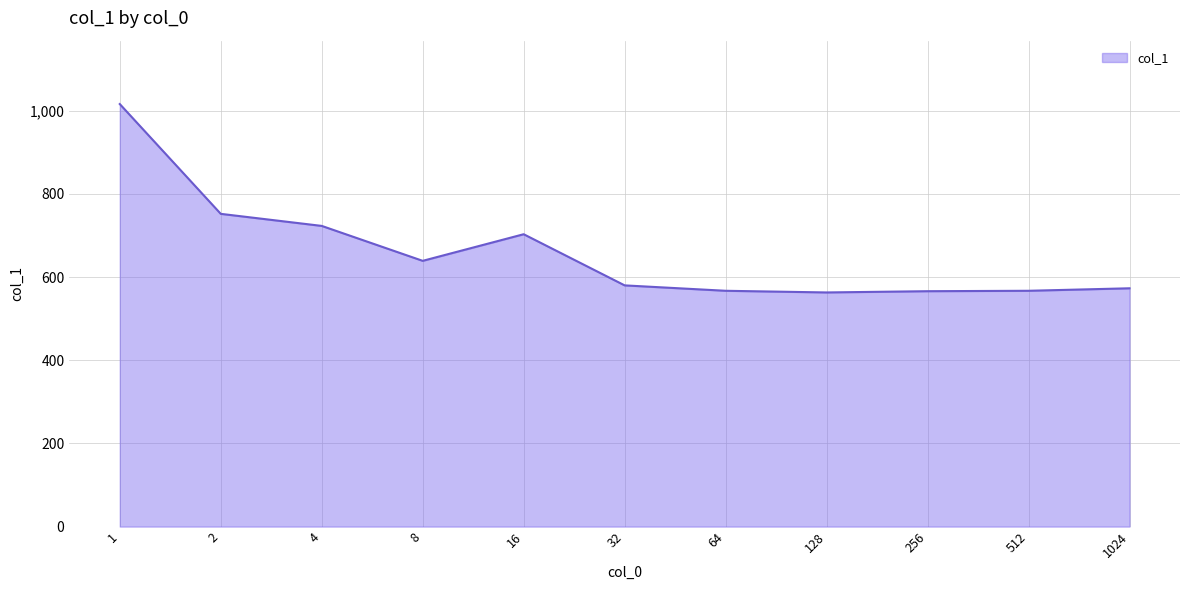

Approximately how many times larger is the value at 2 compared to 512?

1.3